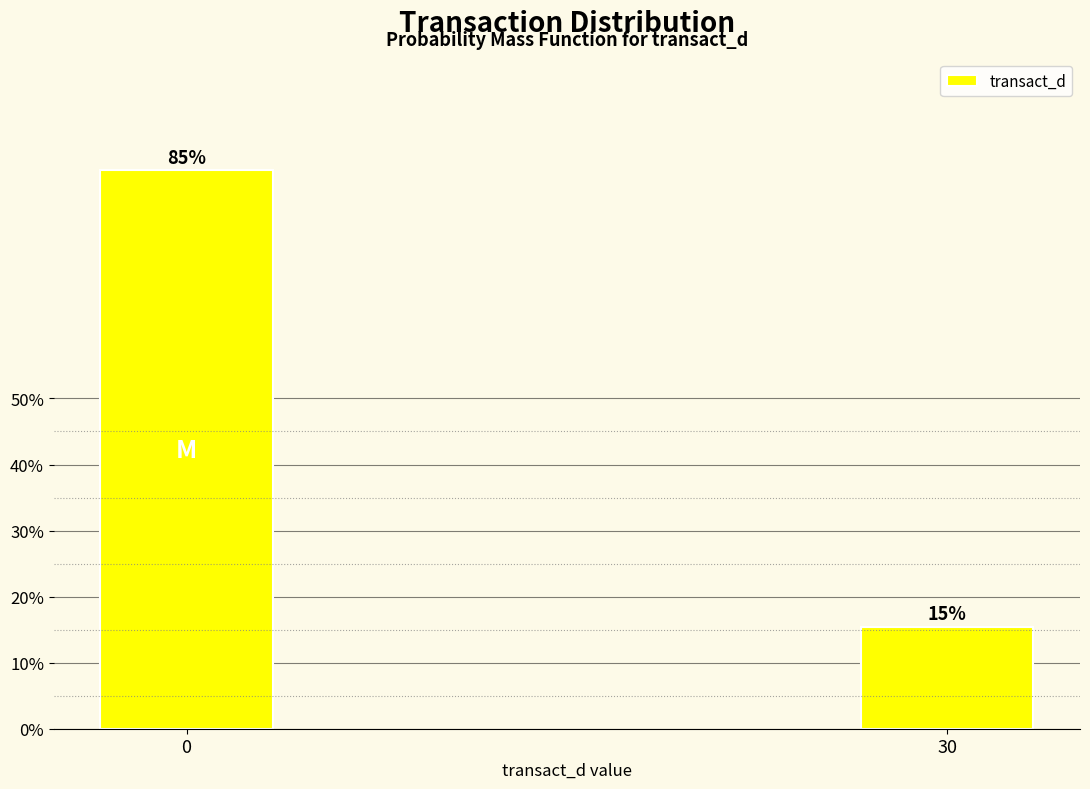

How many bars are there in total?

2